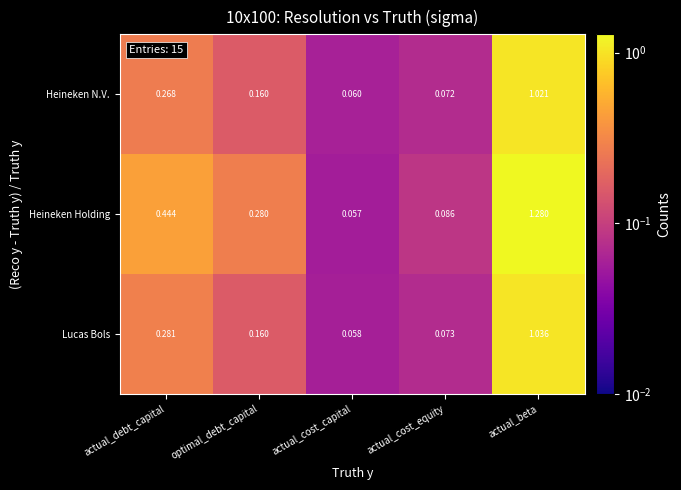

At which label is Heineken Holding closest to 0?

actual_cost_capital